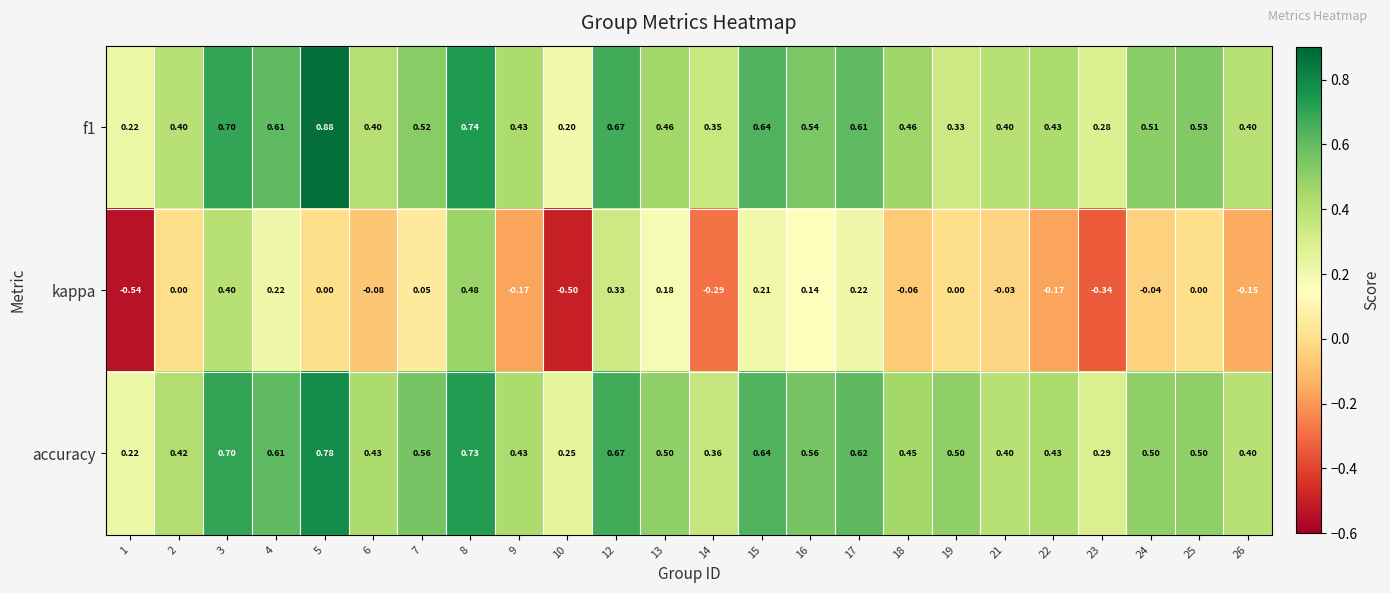

Between 1 and 22, which series saw the biggest shift?

kappa